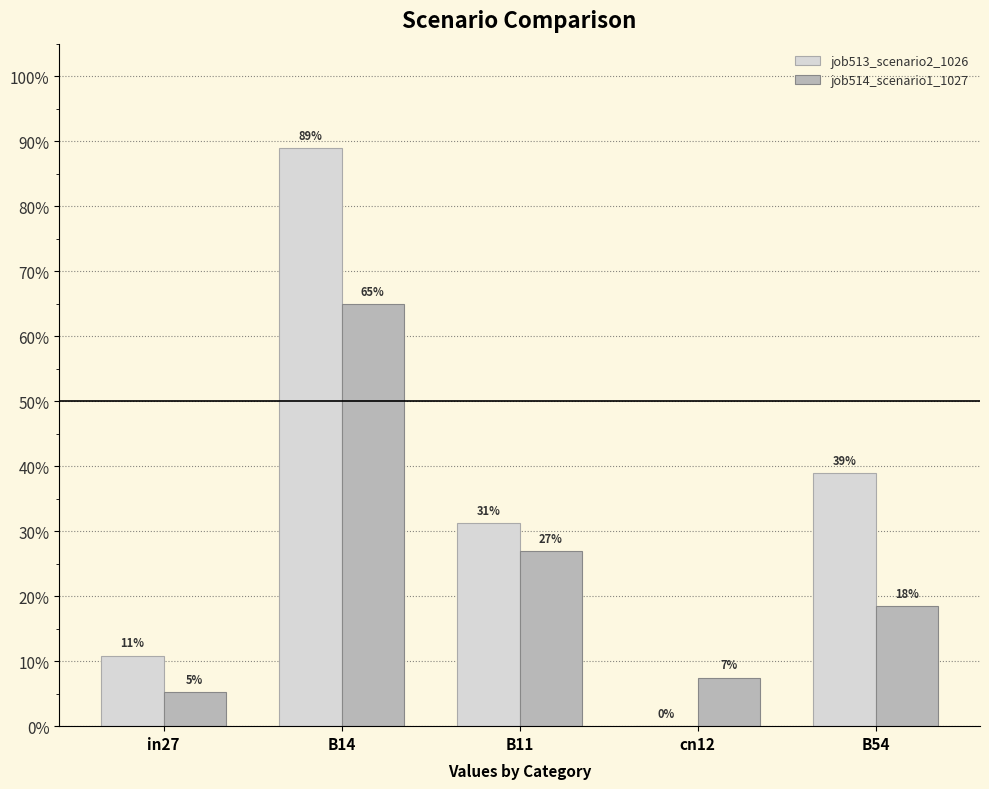

At in27, list the series in order from largest to smallest.

job513_scenario2_1026, job514_scenario1_1027